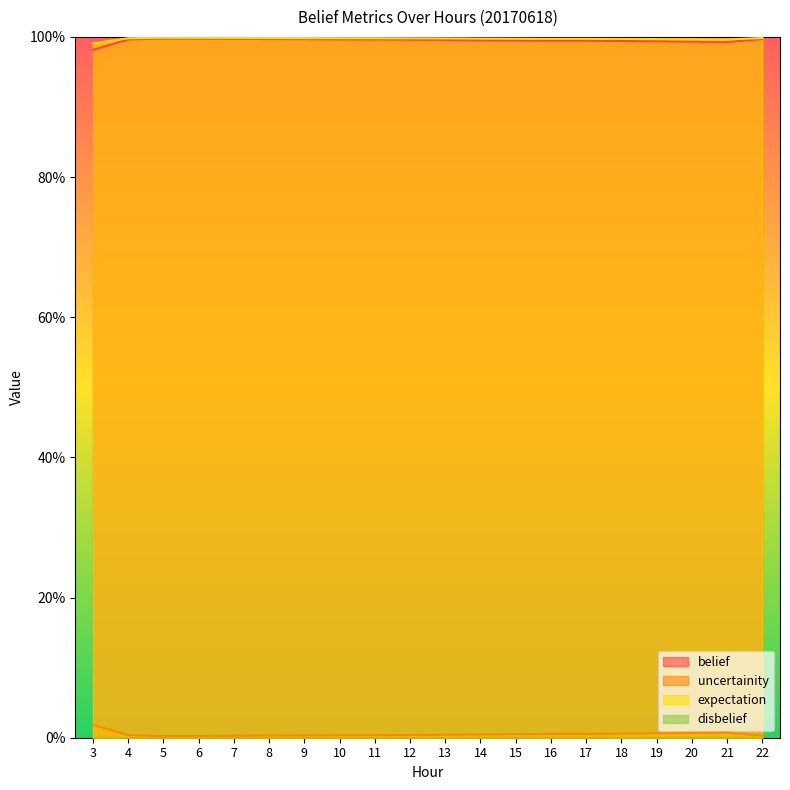

Does the chart display data point markers on the line(s)?

No